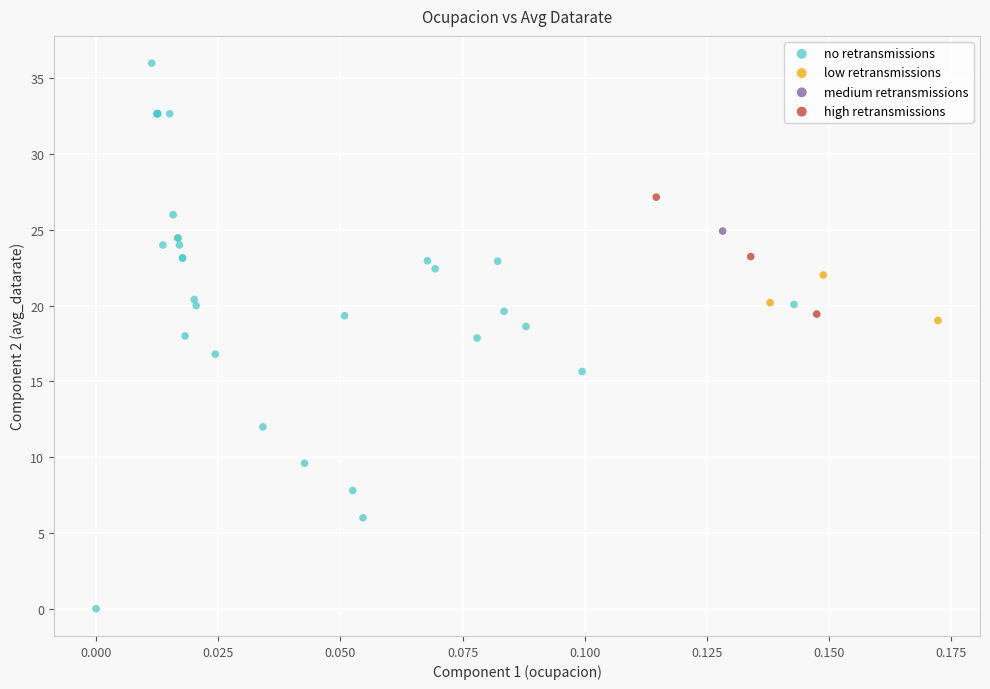

What are all the series names shown in the legend?

no retransmissions, low retransmissions, medium retransmissions, high retransmissions